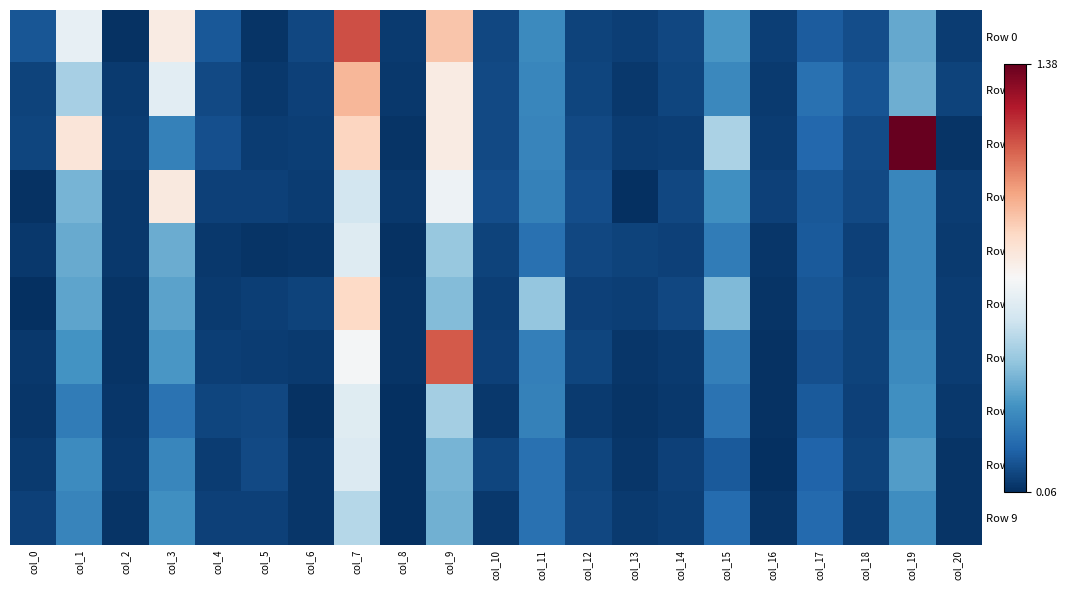

Reading left to right, what are all the values shown in this chart?

Row 0: col_0=0.2	col_1=0.7	col_2=0.1	col_3=0.8	col_4=0.2	col_5=0.1	col_6=0.1	col_7=1.1	col_8=0.1	col_9=0.9	col_10=0.1	col_11=0.3	col_12=0.1	col_13=0.1	col_14=0.1	col_15=0.3	col_16=0.1	col_17=0.2	col_18=0.1	col_19=0.4	col_20=0.1
Row 1: col_0=0.1	col_1=0.5	col_2=0.1	col_3=0.6	col_4=0.1	col_5=0.1	col_6=0.1	col_7=0.9	col_8=0.1	col_9=0.8	col_10=0.1	col_11=0.3	col_12=0.1	col_13=0.1	col_14=0.1	col_15=0.3	col_16=0.1	col_17=0.2	col_18=0.1	col_19=0.4	col_20=0.1
Row 2: col_0=0.1	col_1=0.8	col_2=0.1	col_3=0.3	col_4=0.1	col_5=0.1	col_6=0.1	col_7=0.9	col_8=0.1	col_9=0.8	col_10=0.1	col_11=0.3	col_12=0.1	col_13=0.1	col_14=0.1	col_15=0.5	col_16=0.1	col_17=0.2	col_18=0.1	col_19=1.4	col_20=0.1
Row 3: col_0=0.1	col_1=0.4	col_2=0.1	col_3=0.8	col_4=0.1	col_5=0.1	col_6=0.1	col_7=0.6	col_8=0.1	col_9=0.7	col_10=0.1	col_11=0.3	col_12=0.1	col_13=0.1	col_14=0.1	col_15=0.3	col_16=0.1	col_17=0.2	col_18=0.1	col_19=0.3	col_20=0.1
Row 4: col_0=0.1	col_1=0.4	col_2=0.1	col_3=0.4	col_4=0.1	col_5=0.1	col_6=0.1	col_7=0.6	col_8=0.1	col_9=0.5	col_10=0.1	col_11=0.2	col_12=0.1	col_13=0.1	col_14=0.1	col_15=0.3	col_16=0.1	col_17=0.2	col_18=0.1	col_19=0.3	col_20=0.1
Row 5: col_0=0.1	col_1=0.4	col_2=0.1	col_3=0.4	col_4=0.1	col_5=0.1	col_6=0.1	col_7=0.8	col_8=0.1	col_9=0.4	col_10=0.1	col_11=0.5	col_12=0.1	col_13=0.1	col_14=0.1	col_15=0.4	col_16=0.1	col_17=0.2	col_18=0.1	col_19=0.3	col_20=0.1
Row 6: col_0=0.1	col_1=0.3	col_2=0.1	col_3=0.3	col_4=0.1	col_5=0.1	col_6=0.1	col_7=0.7	col_8=0.1	col_9=1.1	col_10=0.1	col_11=0.3	col_12=0.1	col_13=0.1	col_14=0.1	col_15=0.3	col_16=0.1	col_17=0.1	col_18=0.1	col_19=0.3	col_20=0.1
Row 7: col_0=0.1	col_1=0.3	col_2=0.1	col_3=0.2	col_4=0.1	col_5=0.1	col_6=0.1	col_7=0.6	col_8=0.1	col_9=0.5	col_10=0.1	col_11=0.3	col_12=0.1	col_13=0.1	col_14=0.1	col_15=0.2	col_16=0.1	col_17=0.2	col_18=0.1	col_19=0.3	col_20=0.1
Row 8: col_0=0.1	col_1=0.3	col_2=0.1	col_3=0.3	col_4=0.1	col_5=0.1	col_6=0.1	col_7=0.6	col_8=0.1	col_9=0.4	col_10=0.1	col_11=0.2	col_12=0.1	col_13=0.1	col_14=0.1	col_15=0.2	col_16=0.1	col_17=0.2	col_18=0.1	col_19=0.4	col_20=0.1
Row 9: col_0=0.1	col_1=0.3	col_2=0.1	col_3=0.3	col_4=0.1	col_5=0.1	col_6=0.1	col_7=0.5	col_8=0.1	col_9=0.4	col_10=0.1	col_11=0.2	col_12=0.1	col_13=0.1	col_14=0.1	col_15=0.2	col_16=0.1	col_17=0.2	col_18=0.1	col_19=0.3	col_20=0.1